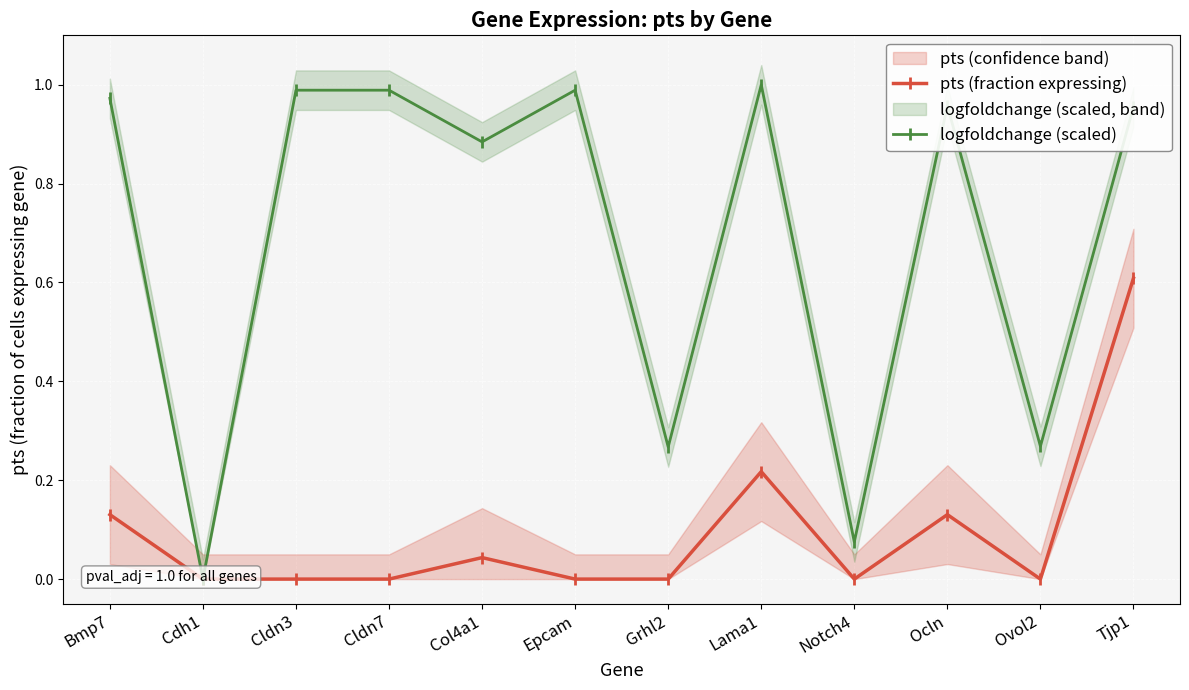

At which label does logfoldchange (scaled) reach its minimum?

Cdh1